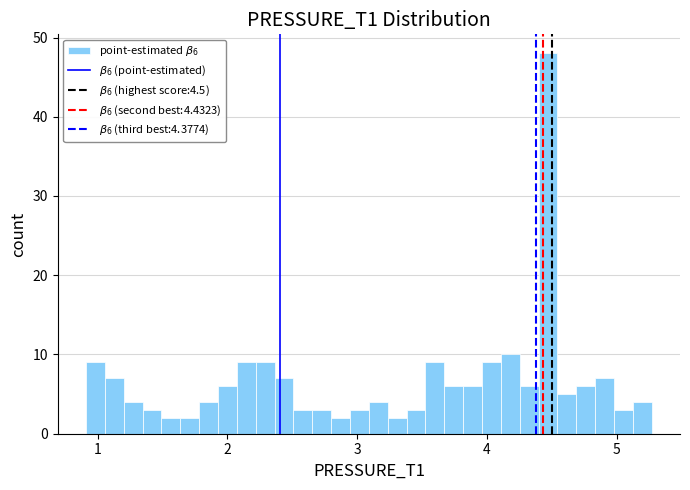

Around what value on the x-axis is the tallest bar? Give the approximate position of its centre, as read against the axis.

4.5